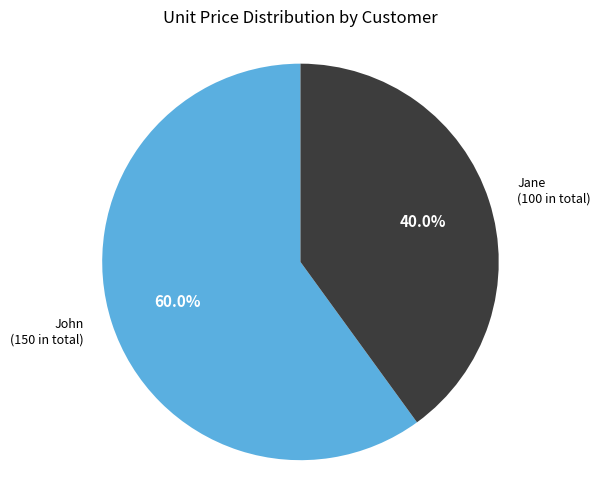

How many segments does this pie chart have?

2